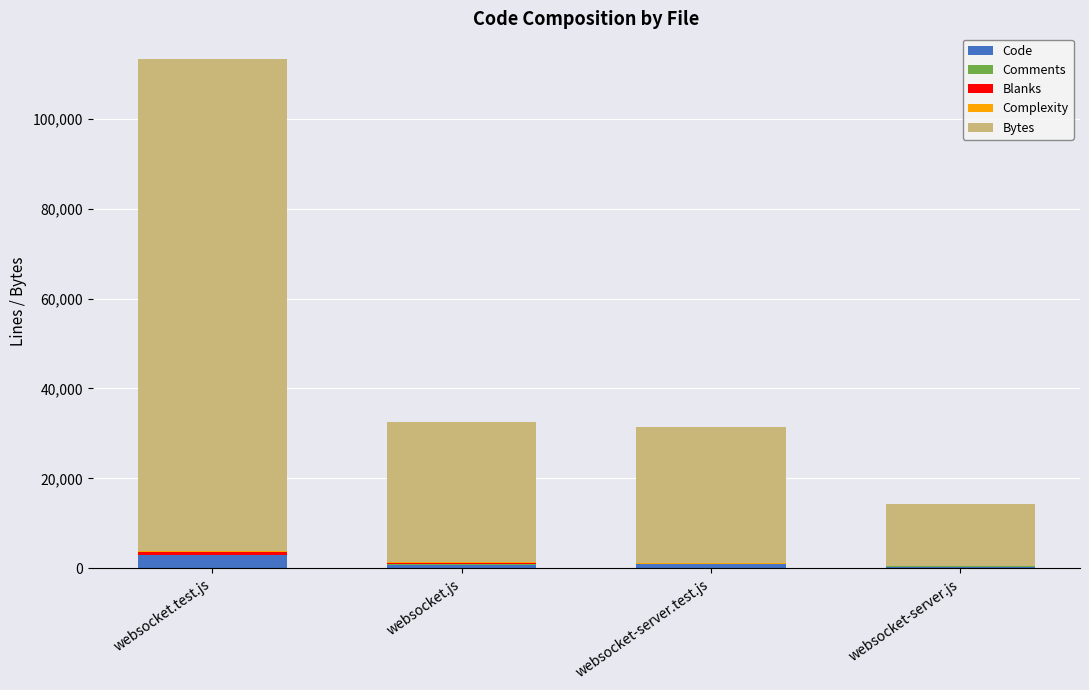

At which category is the sum across all series the highest?

websocket.test.js